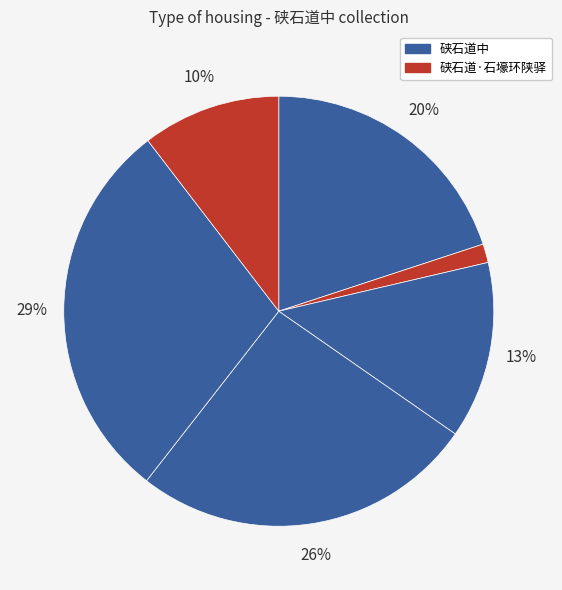

How many slices are in this pie chart?

6